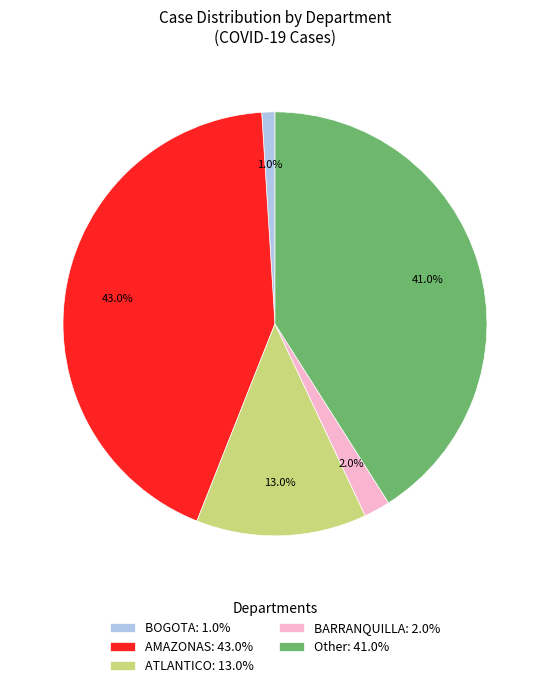

Is it true that Other is 35% of the pie?

False